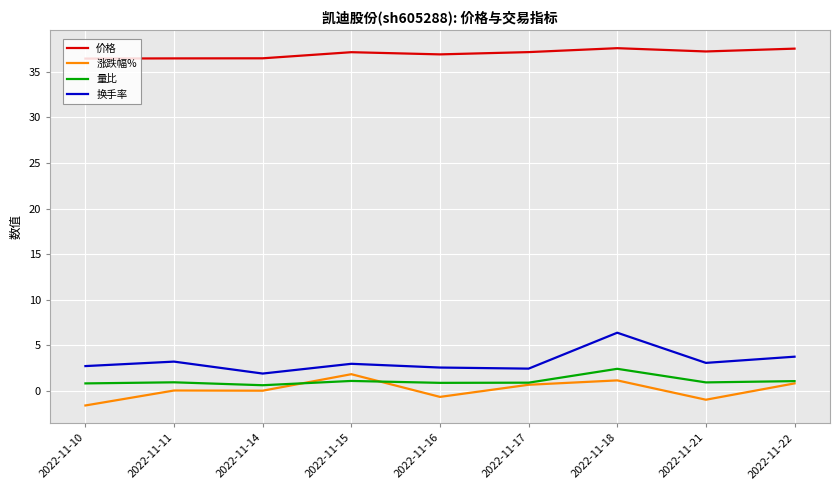

True or false: 价格 and 量比 intersect in this chart.

False